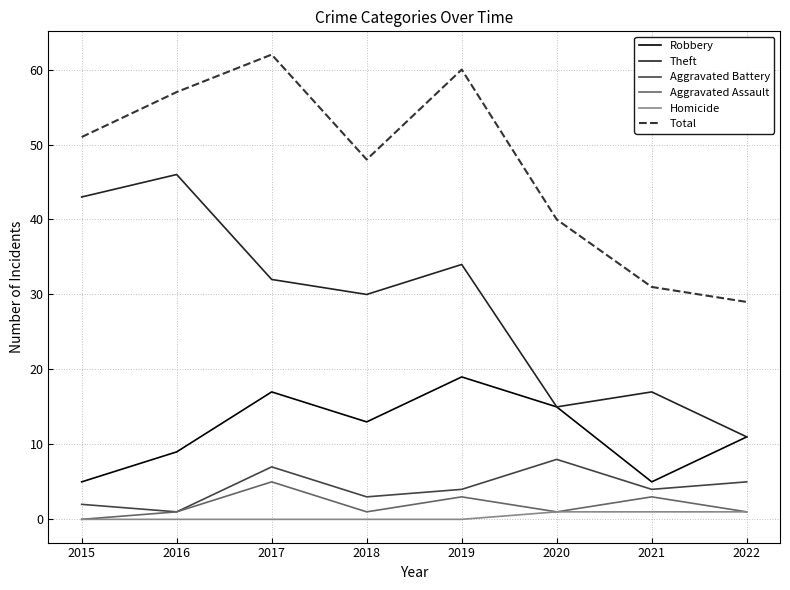

Count the number of categories in the chart.

8